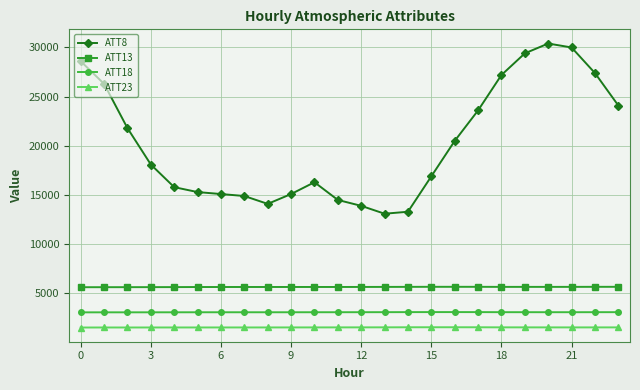

Which series has the largest range (max minus min)?

ATT8